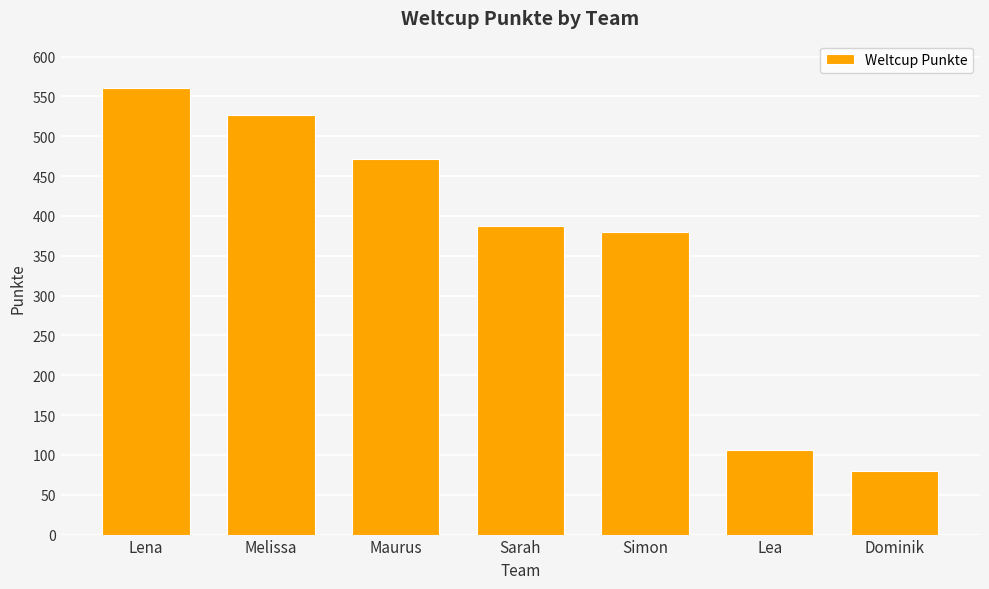

What is the label of the 1st bar from the left?

Lena